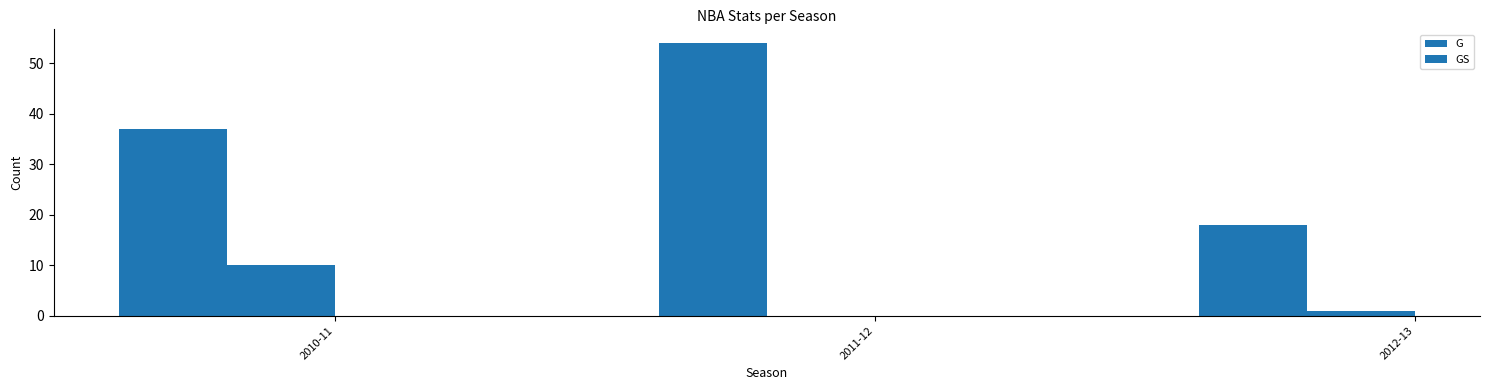

How many groups of bars are there?

3